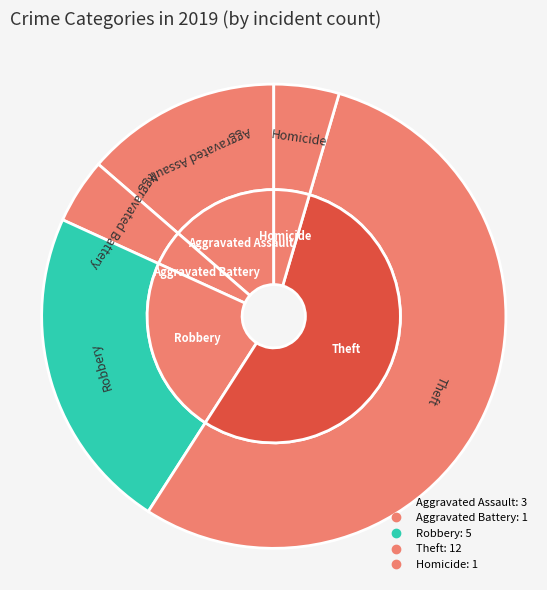

Is there a majority slice in this chart?

Yes